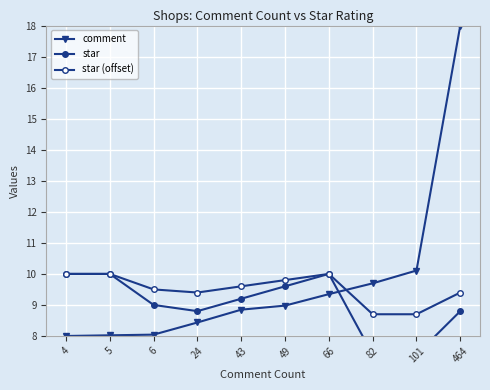

What is the average value of the star (offset) series?

9.5